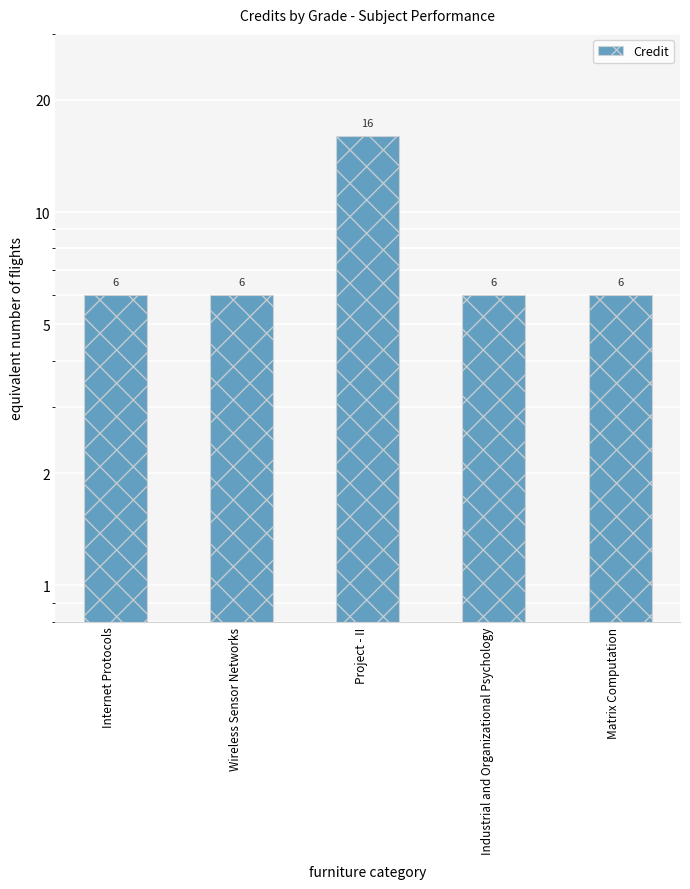

Which has a higher value, Matrix Computation or Internet Protocols?

Matrix Computation